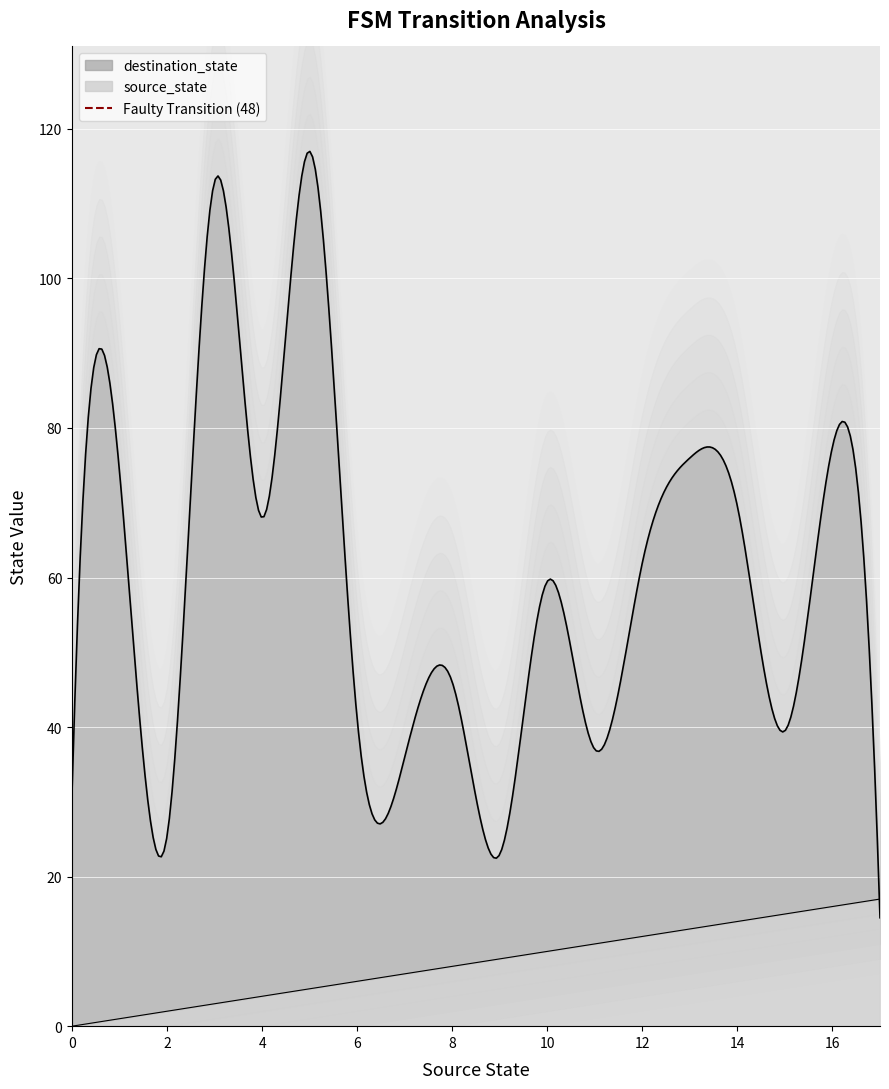

List the labels in order of value, largest first.

2, 0